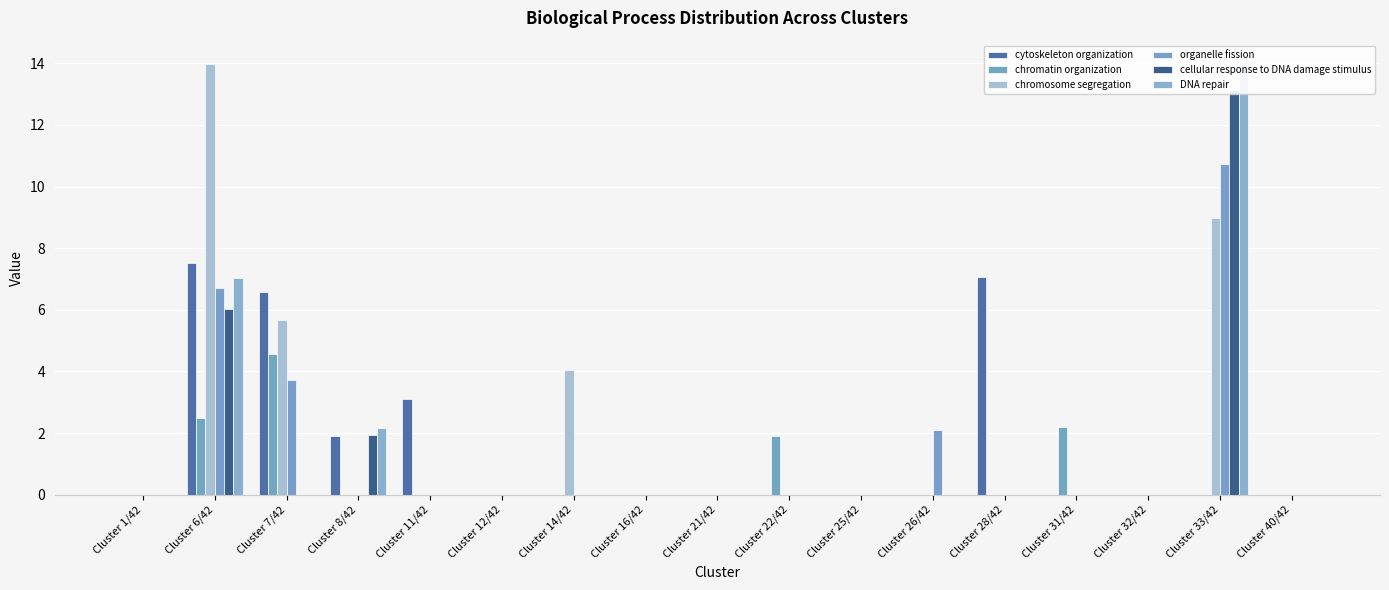

How many bars are there in each group?

6